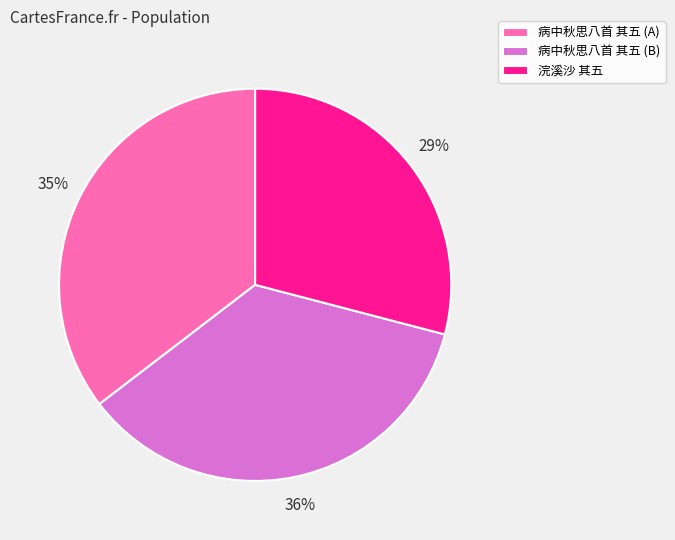

Is there any slice that represents more than half of the pie?

No